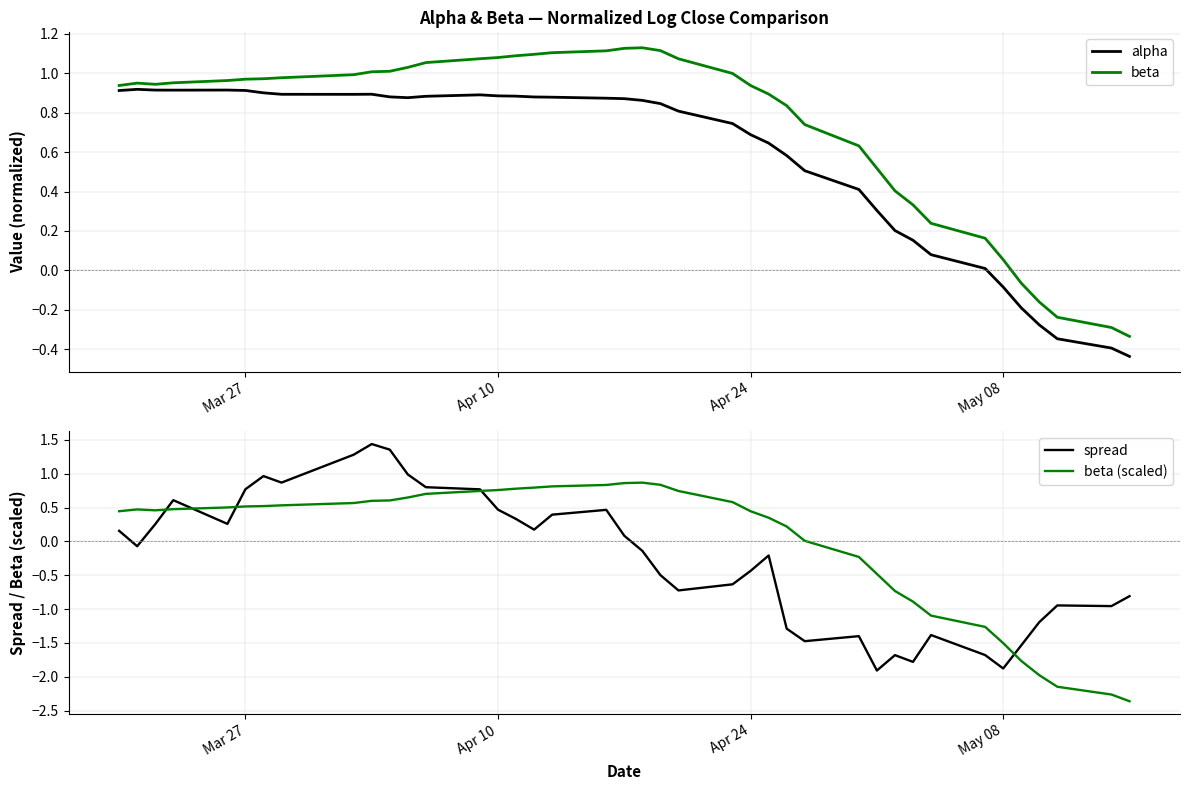

True or false: spread and alpha intersect in this chart.

True